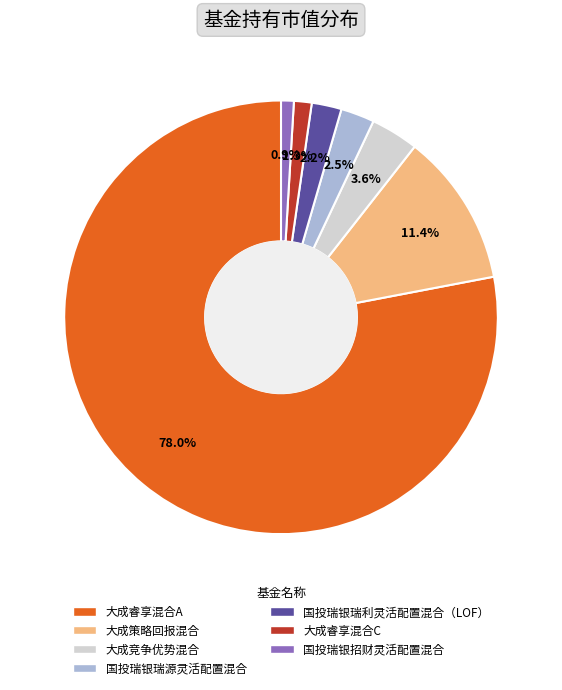

To the nearest percent, what percentage of the pie is 大成竞争优势混合?

4%